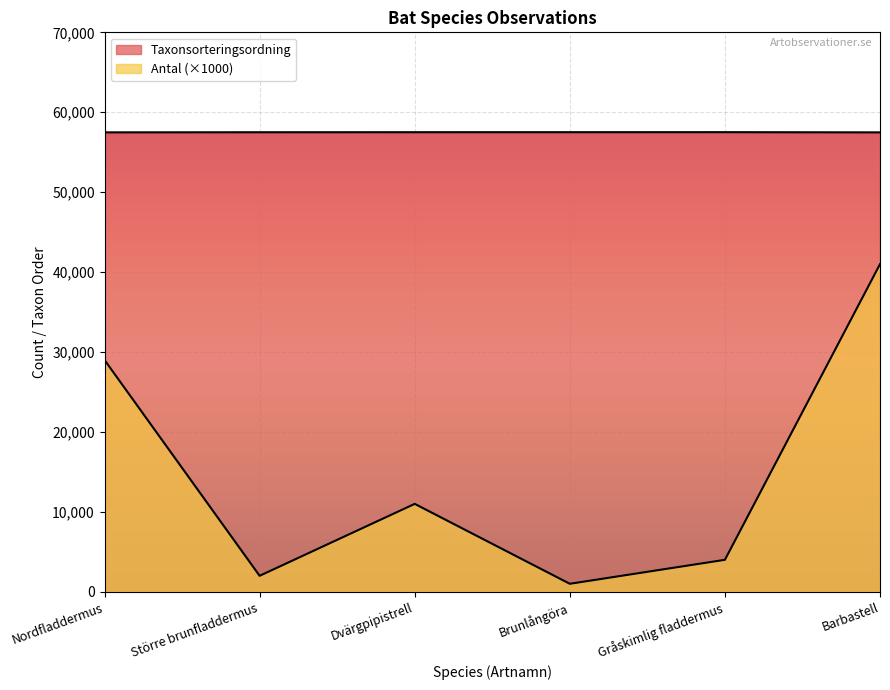

Which series has the largest total across all categories?

Taxonsorteringsordning